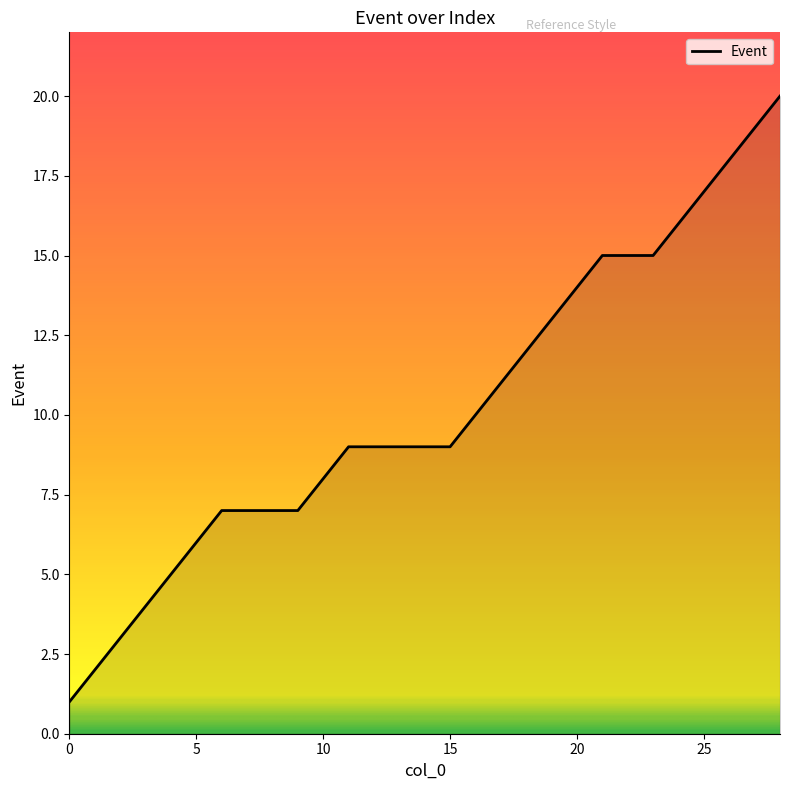

What is the difference between the maximum and minimum values?

19